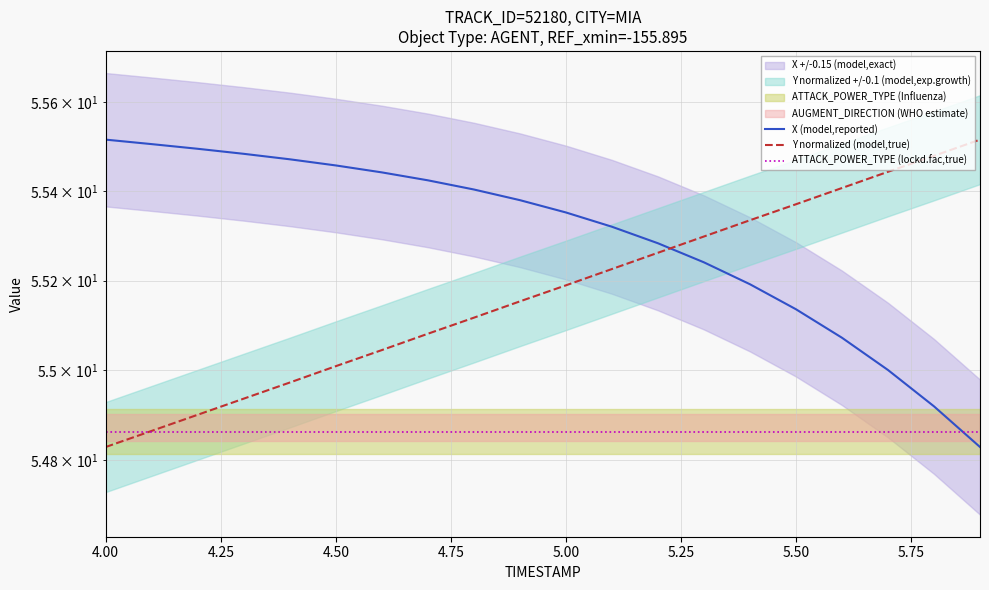

List the series in order of their peak value, highest first.

X (model,reported), Y normalized (model,true), ATTACK_POWER_TYPE (lockd.fac,true)